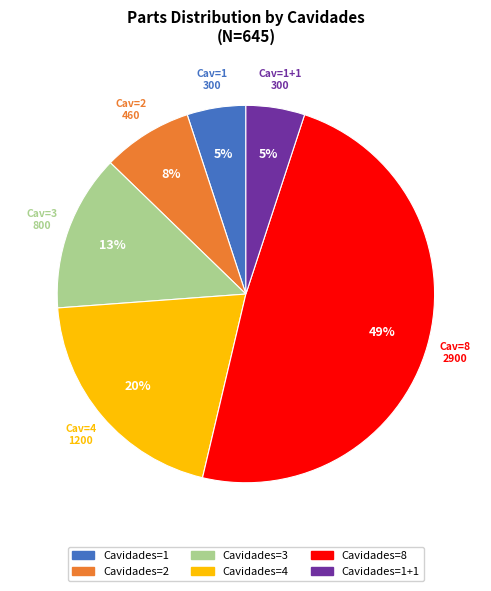

How many segments does this pie chart have?

6